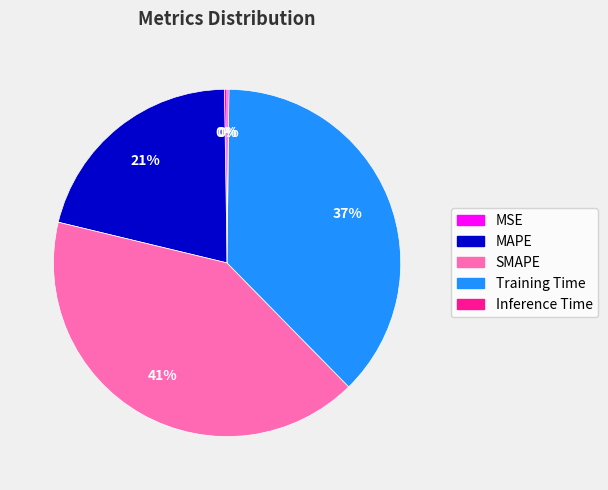

To the nearest percent, what is the difference between the Training Time and SMAPE slice percentages?

4%